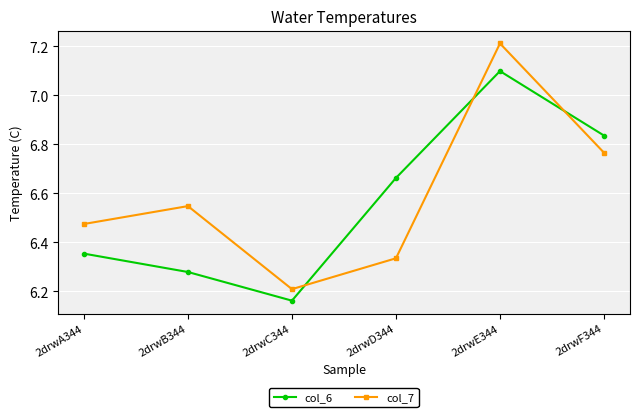

Where do col_6 and col_7 first cross each other?

2drwC344 and 2drwD344